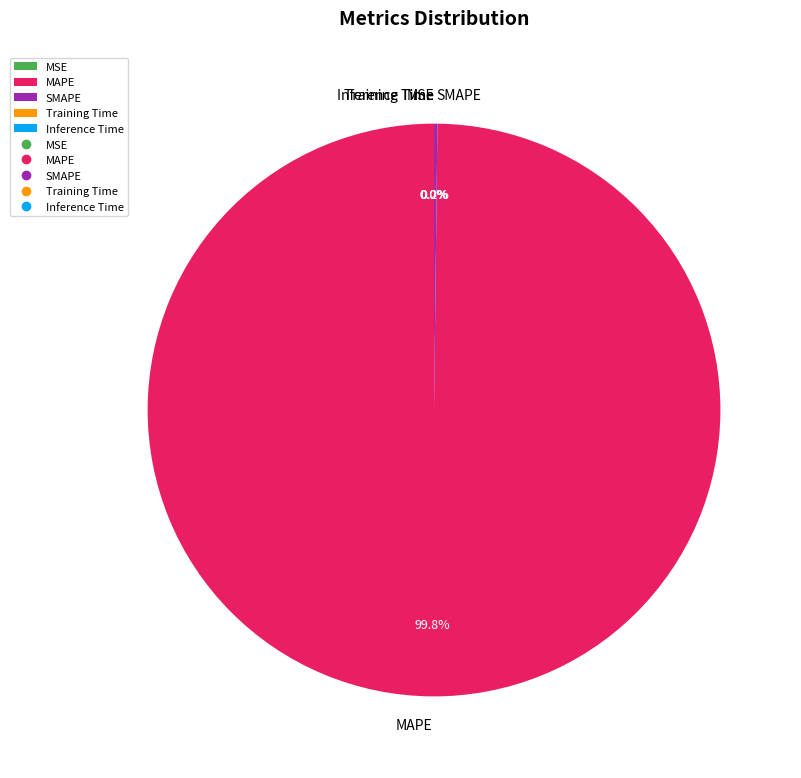

Which slice represents more than half of the pie?

MAPE